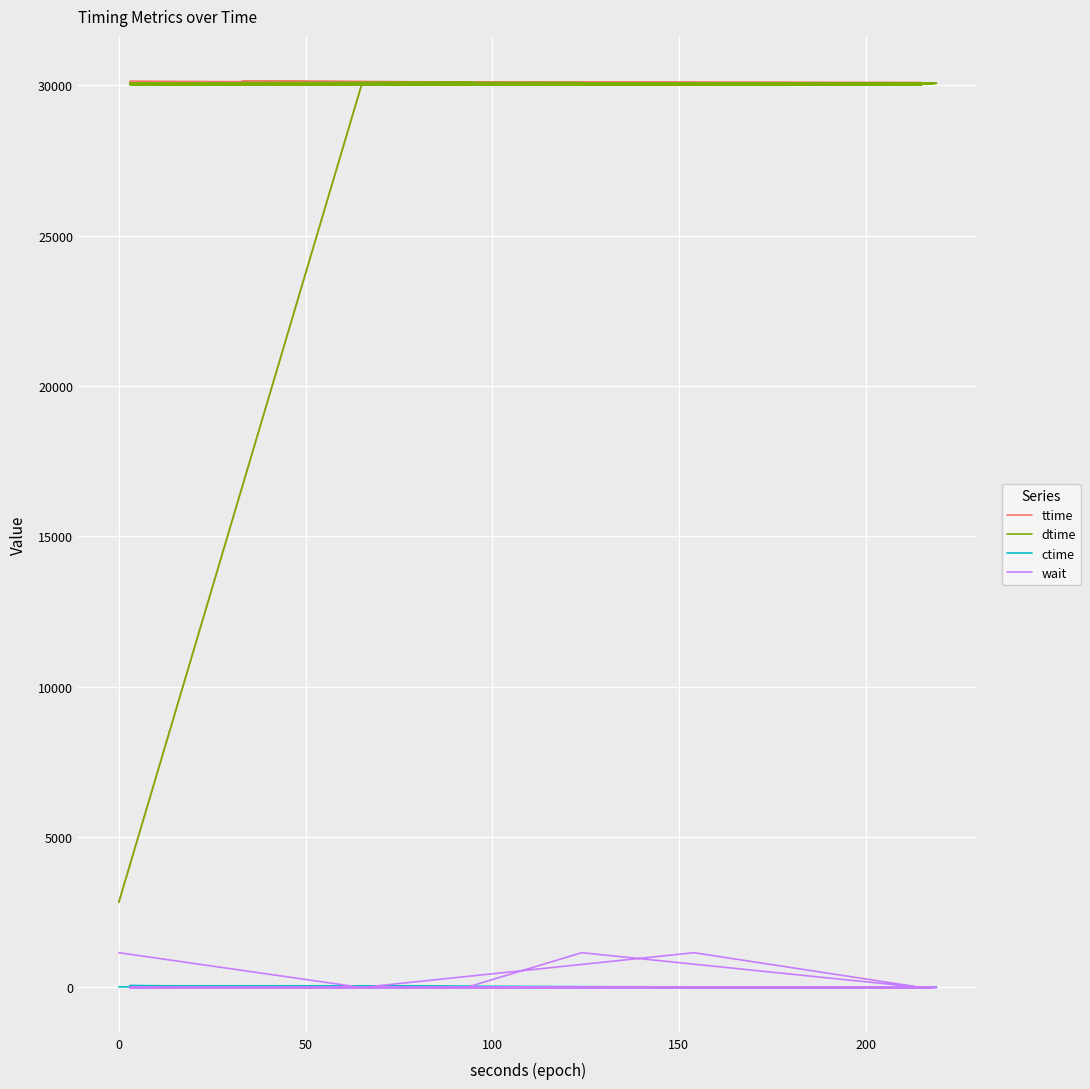

List the series in order of their peak value, lowest first.

ctime, wait, dtime, ttime